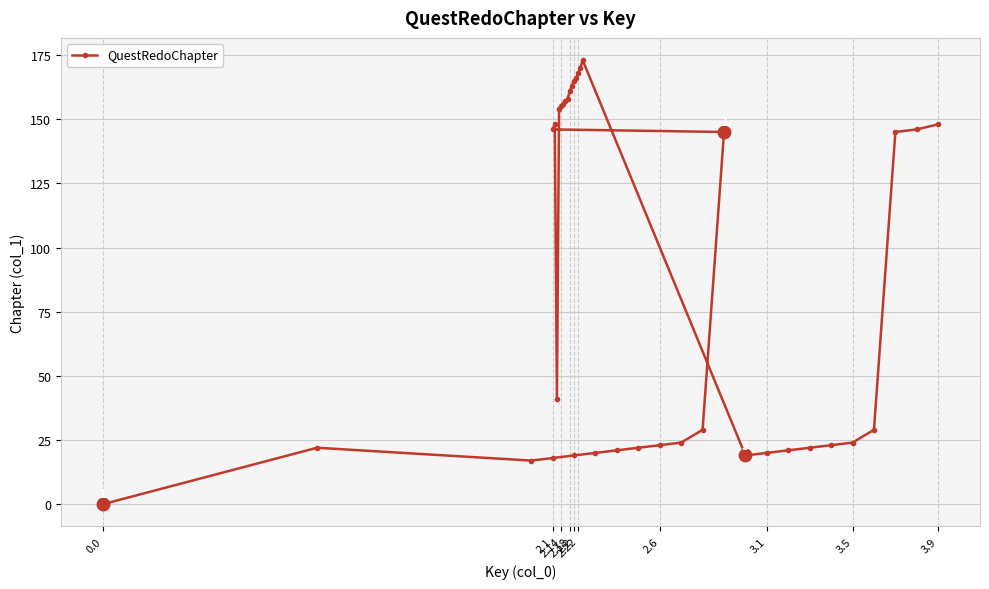

How many values are below 41?

18